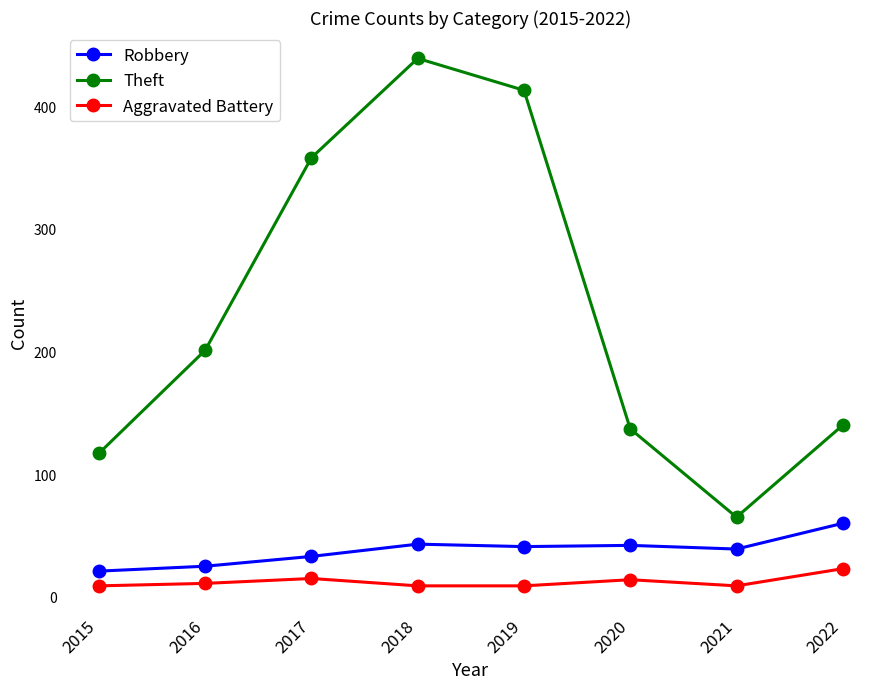

How many lines are shown in the chart?

3